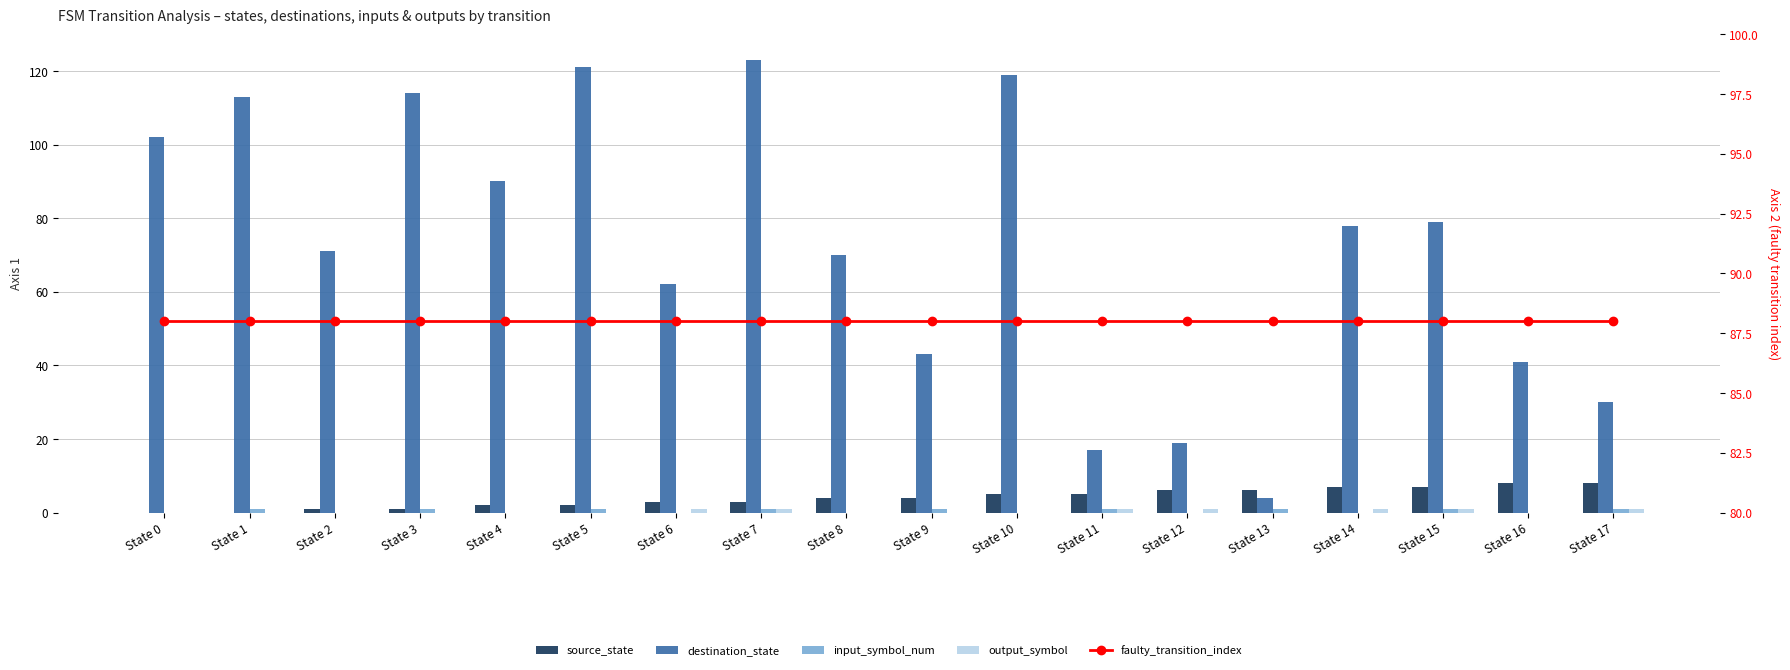

How many data points in destination_state are above 78?

8